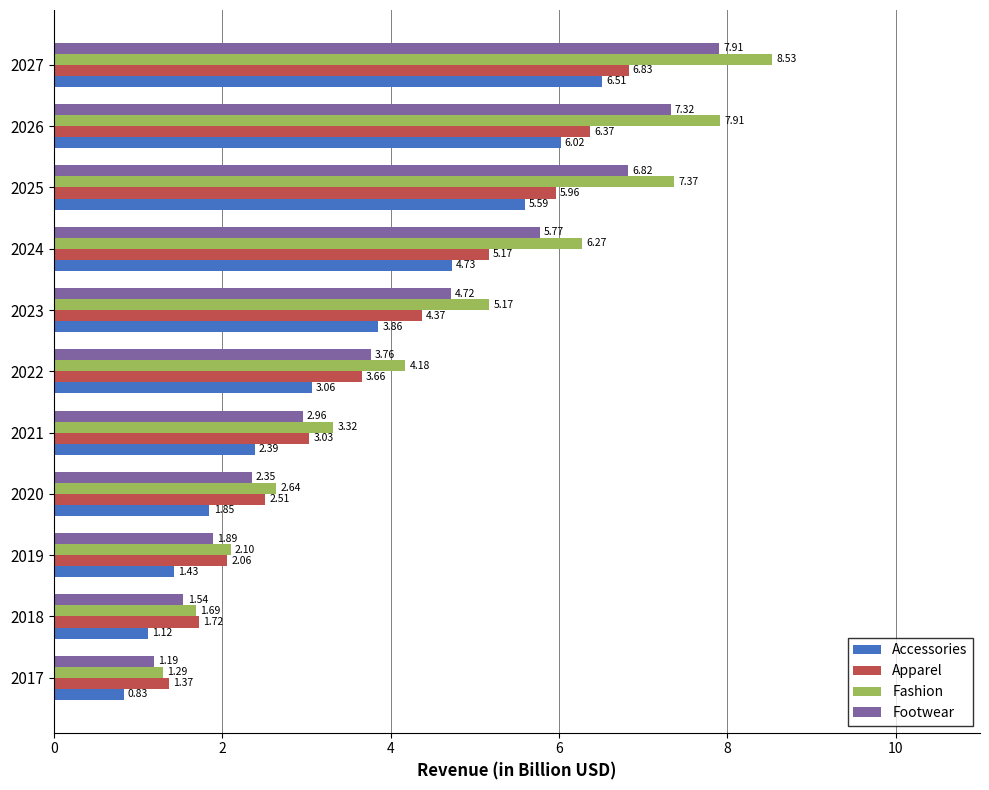

Is the value of Fashion at 2017 greater than the value of Footwear at 2024?

No